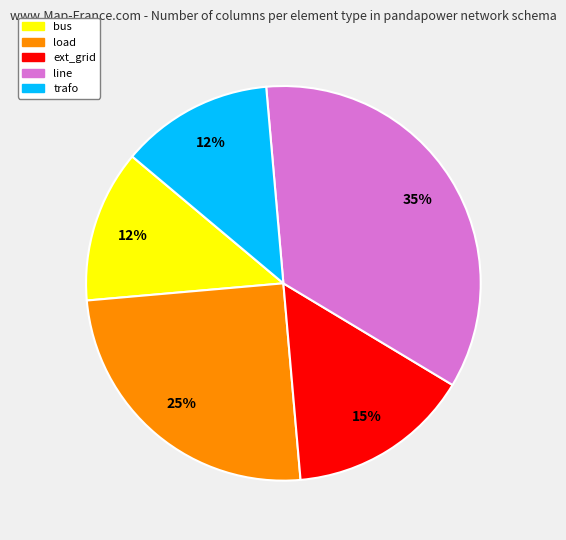

Count the number of slices in the pie.

5